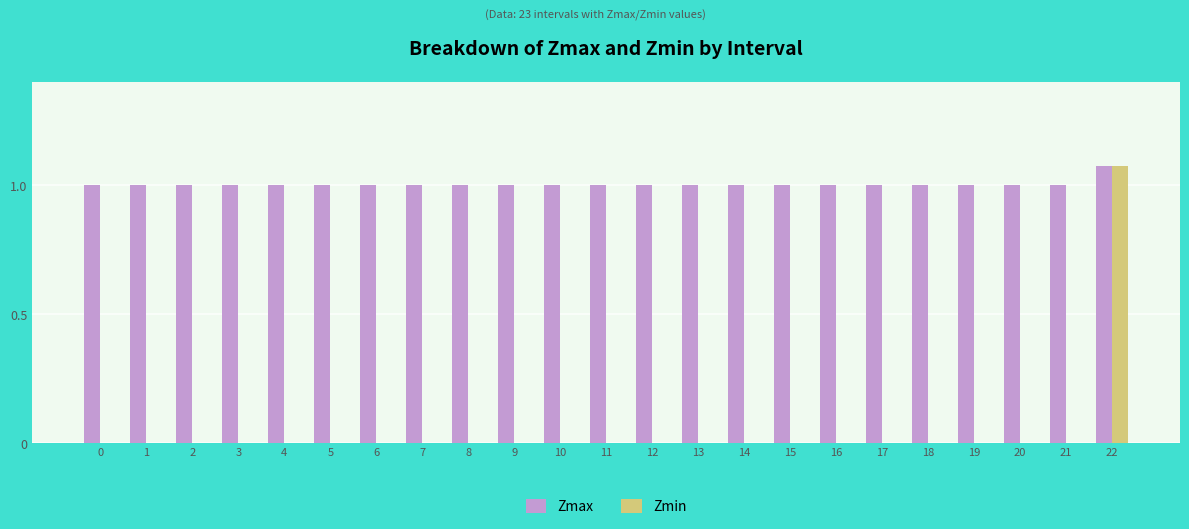

Is the value of Zmax at 15 greater than the value of Zmin at 7?

Yes